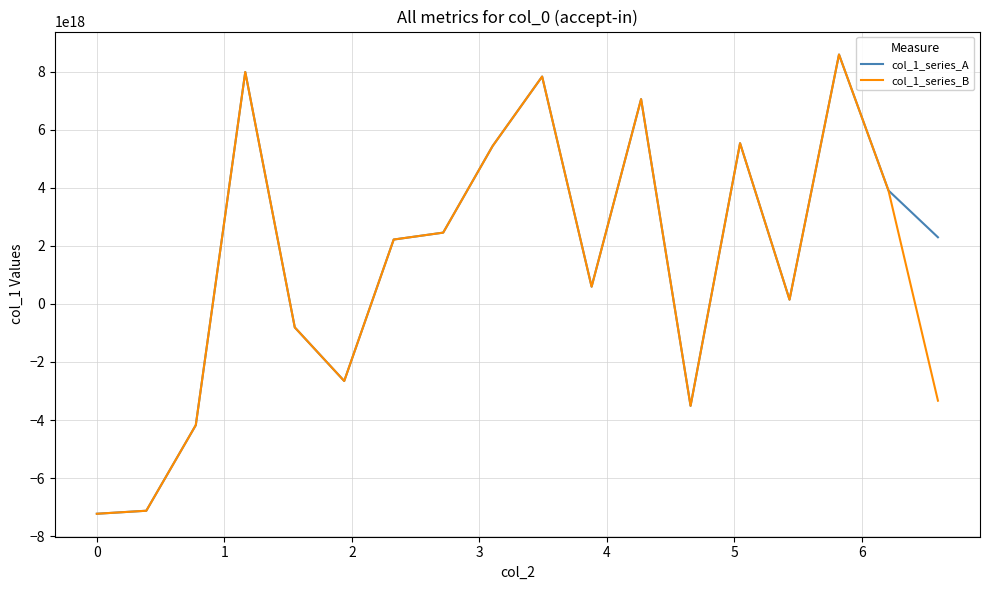

What is the value of the col_1_series_A point at the 8th from the left?

2455953307986863104